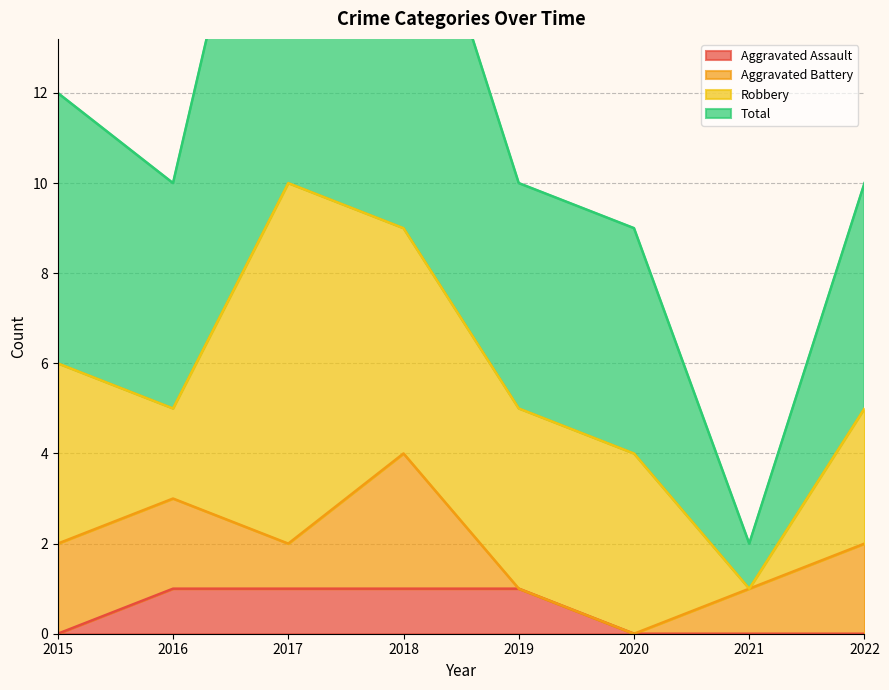

Is it true that Aggravated Assault equals -1 at 2020?

False